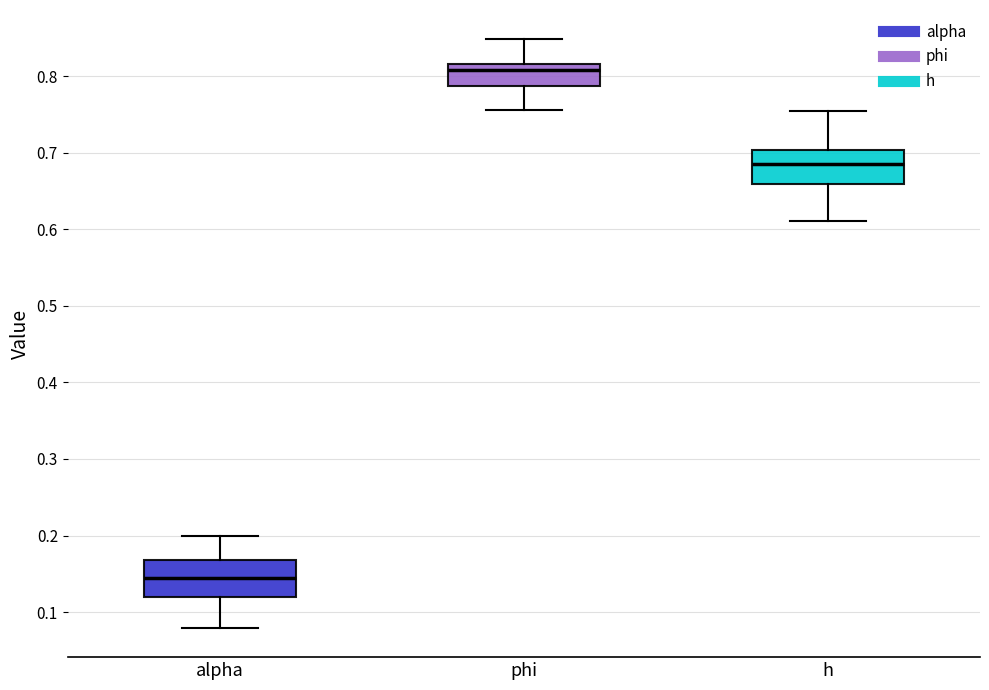

Reading left to right, transcribe this box plot: for each box, give where its median line is, the range the box spans, and where its two whiskers end, as read against the y-axis. The values are not printed on the chart, so give them approximately, as read against the axis.

alpha: median 0.14, box 0.12 to 0.17, whiskers 0.08 to 0.20
phi: median 0.81, box 0.79 to 0.82, whiskers 0.76 to 0.85
h: median 0.69, box 0.66 to 0.70, whiskers 0.61 to 0.75